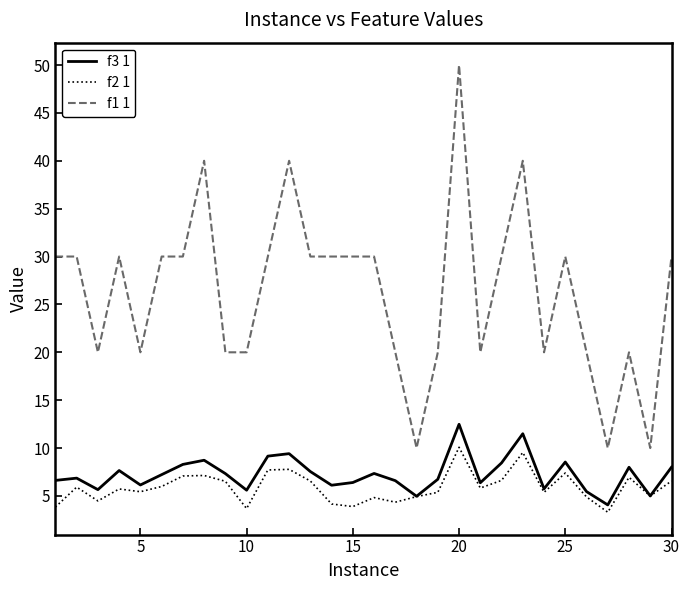

What is the highest value of the f1 1 series?

50.0